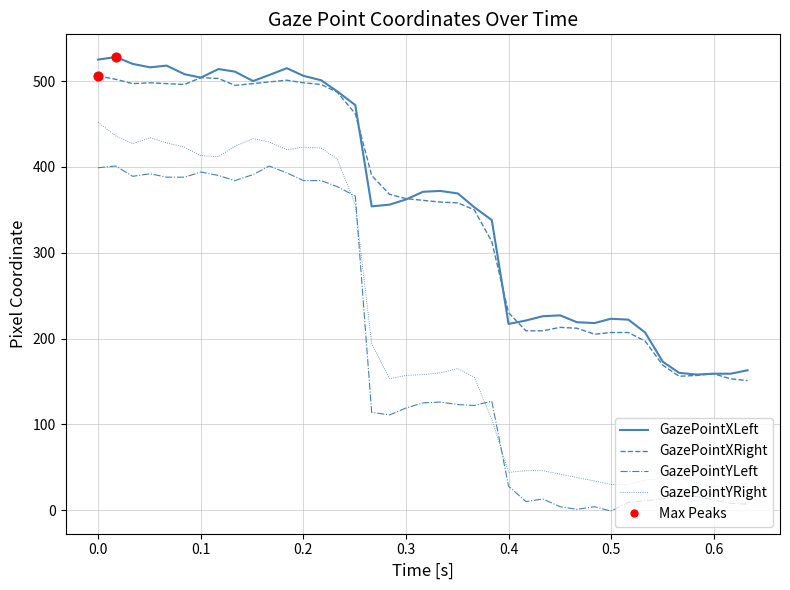

Which series has the largest total across all categories?

GazePointXLeft